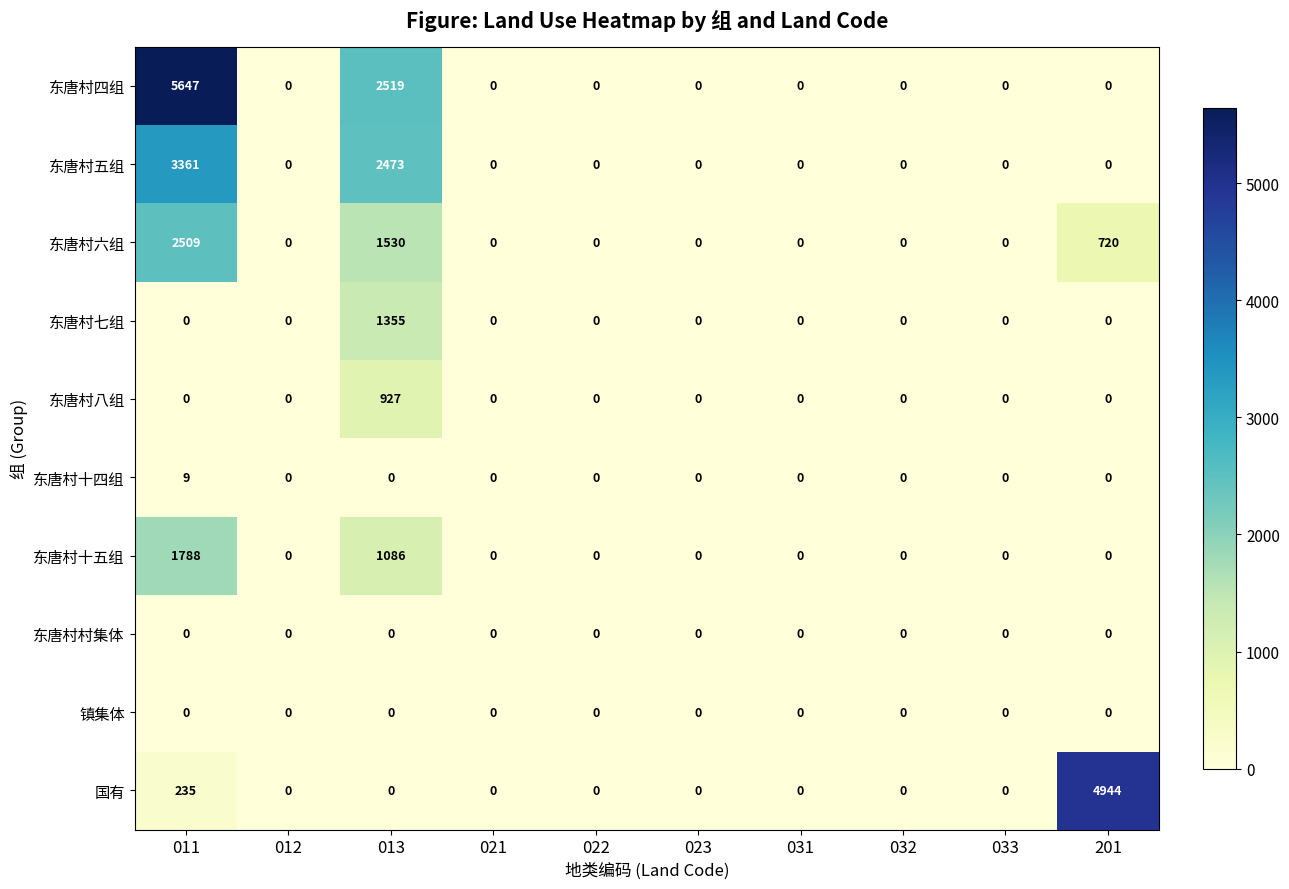

The 东唐村七组 series shows 1885 at 013. True or false?

False